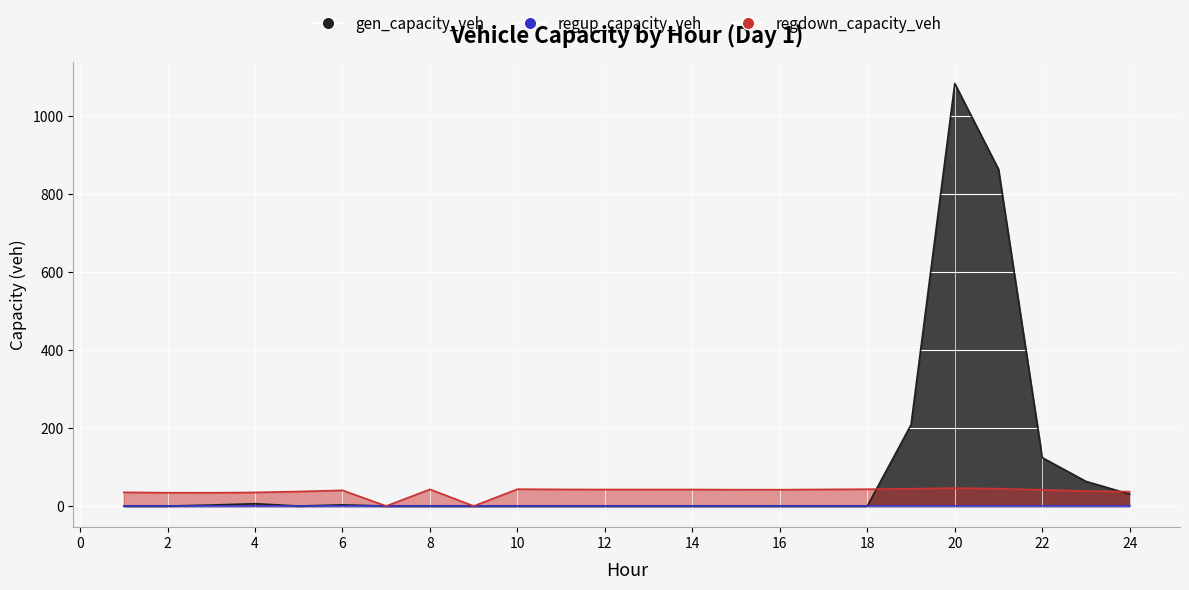

Is it true that regdown_capacity_veh equals 17.2 at 1?

False